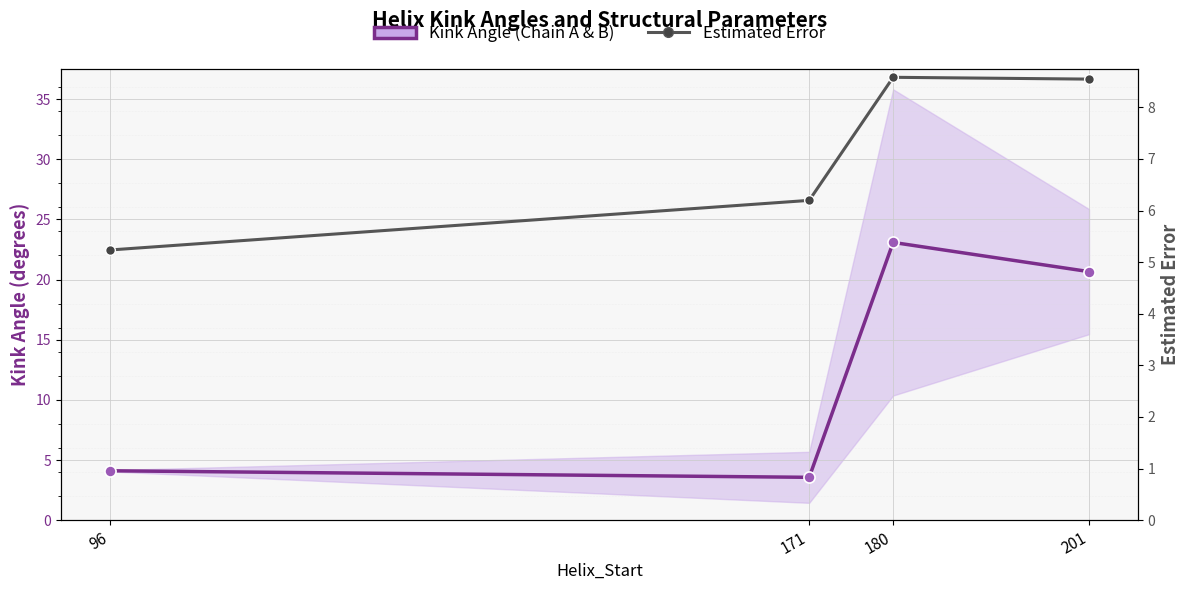

Reading right to left, extract all data points from this chart.

Kink Angle (Chain A & B mid): 201=20.7	180=23.1	171=3.6	96=4.1
Estimated Error: 201=8.5	180=8.6	171=6.2	96=5.2